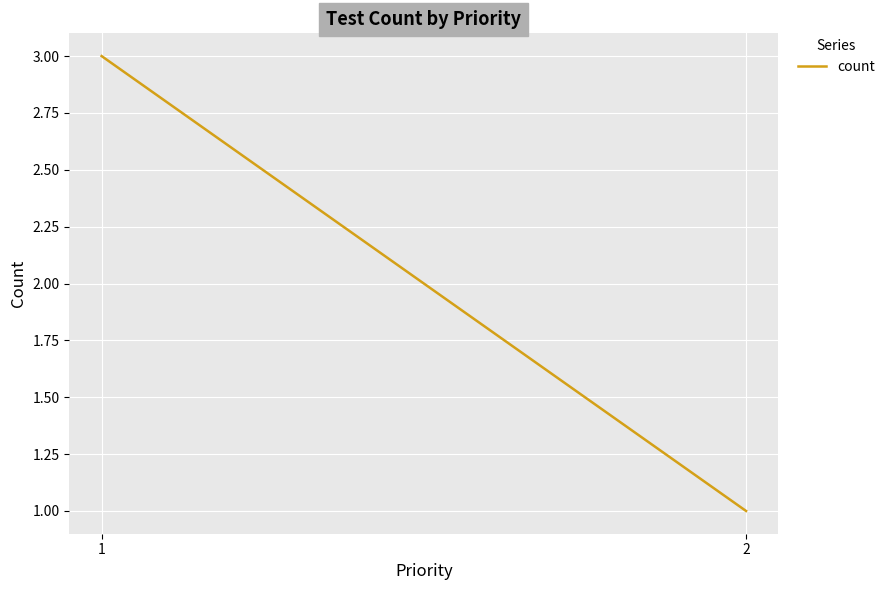

At which category does the chart reach its peak across all series?

1